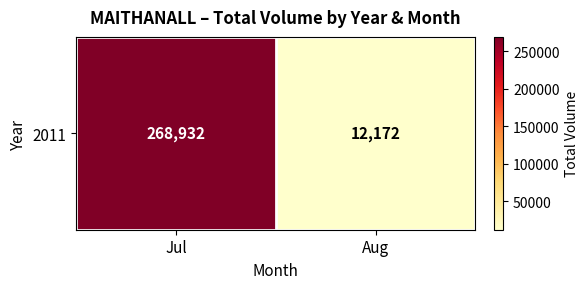

At which label is the value closest to 140552?

Jul